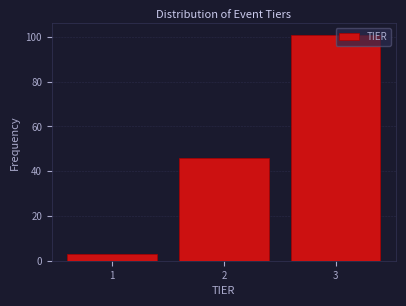

Which range on the x-axis has the tallest bar?

2.5 to 3.5